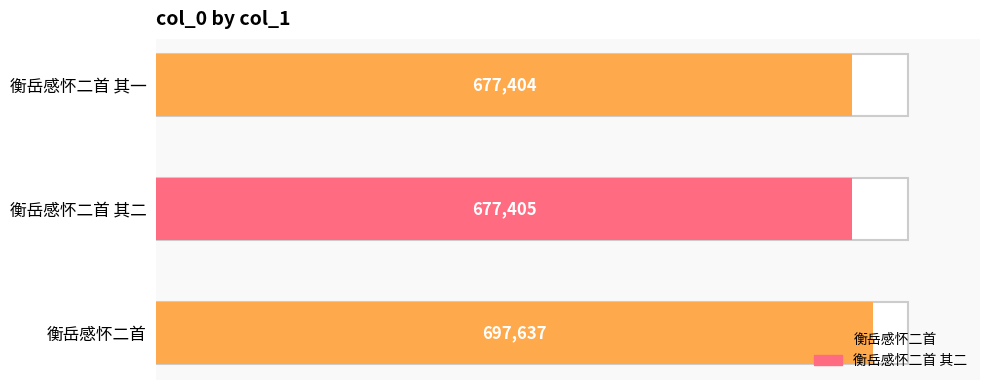

What is the label of the 3rd bar from the right?

衡岳感怀二首